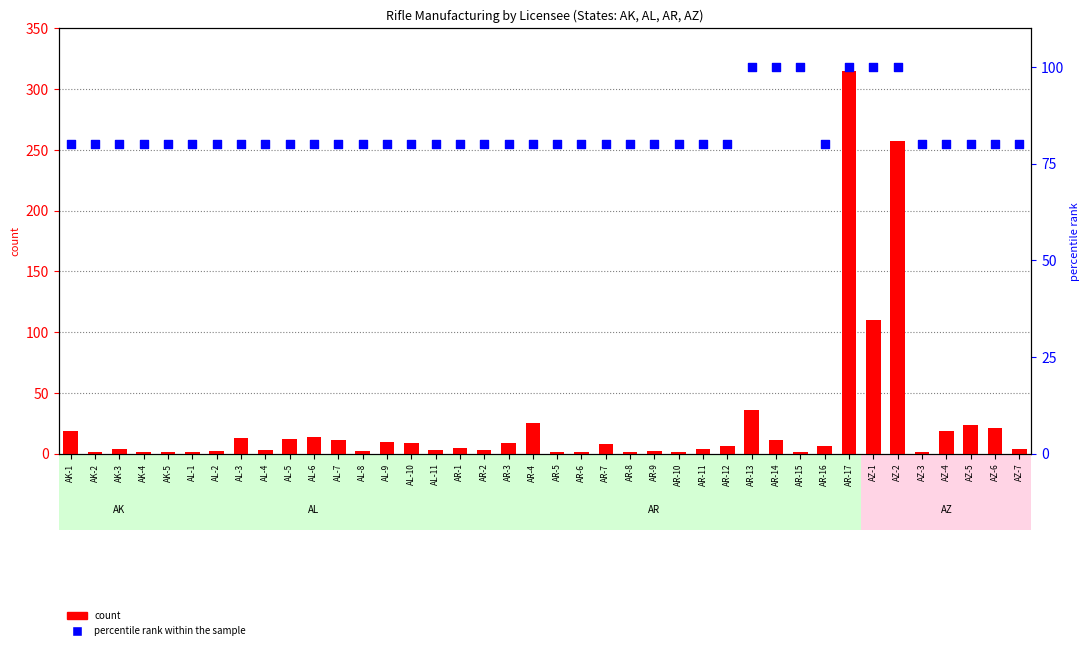

What is the total value across all series at AK-3?

84